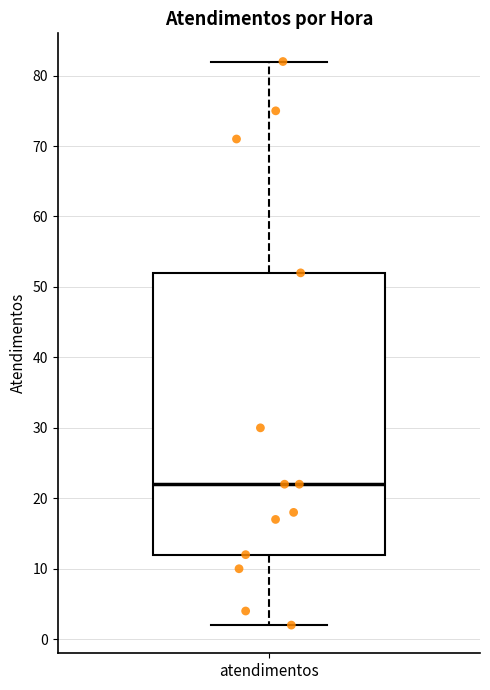

Read this box plot against the y-axis: the position of the median line, the range covered by the box, and the ends of both whiskers. The values are not printed on the chart, so give them approximately, as read against the axis.

median 22, box 12 to 52, whiskers 2 to 82